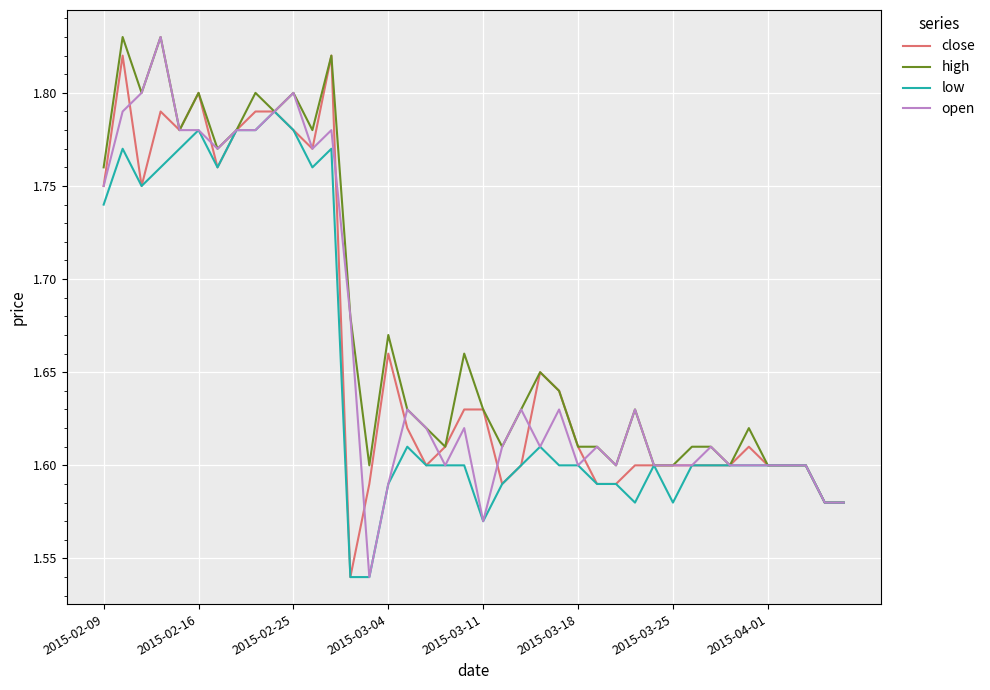

True or false: high and low intersect in this chart.

False